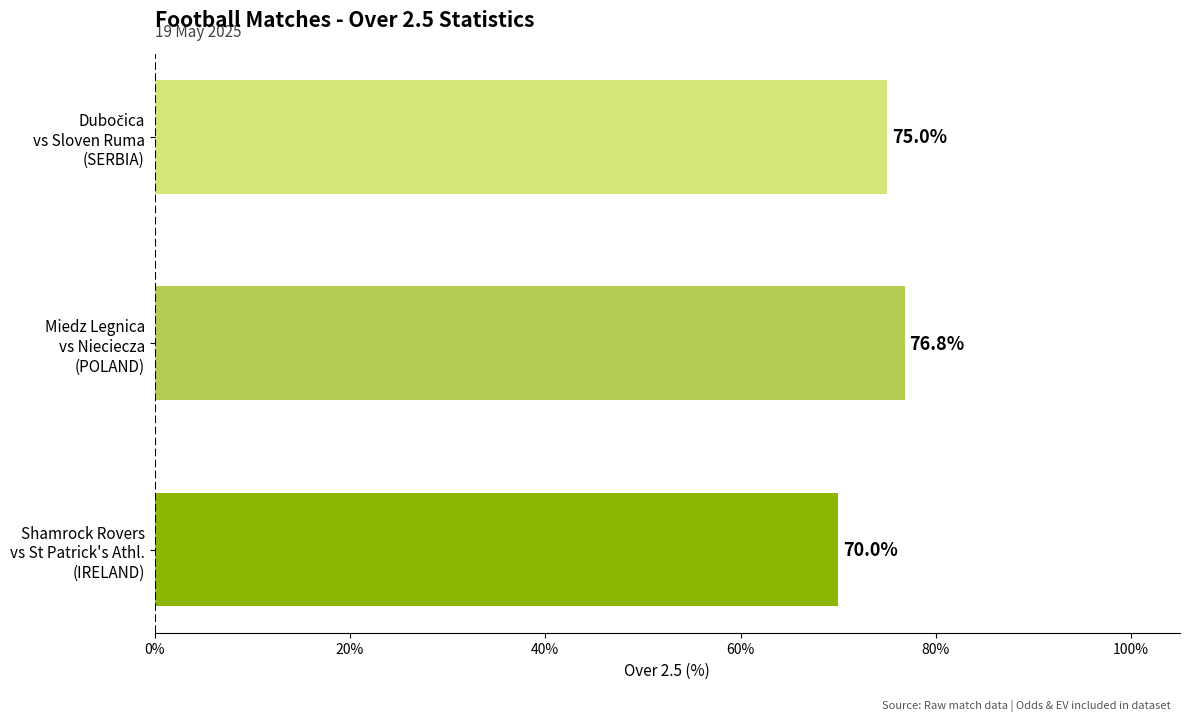

What is the sum of all values?

221.8